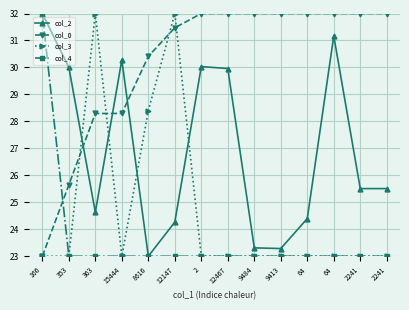

Between 363 and 12147, which is larger?

363